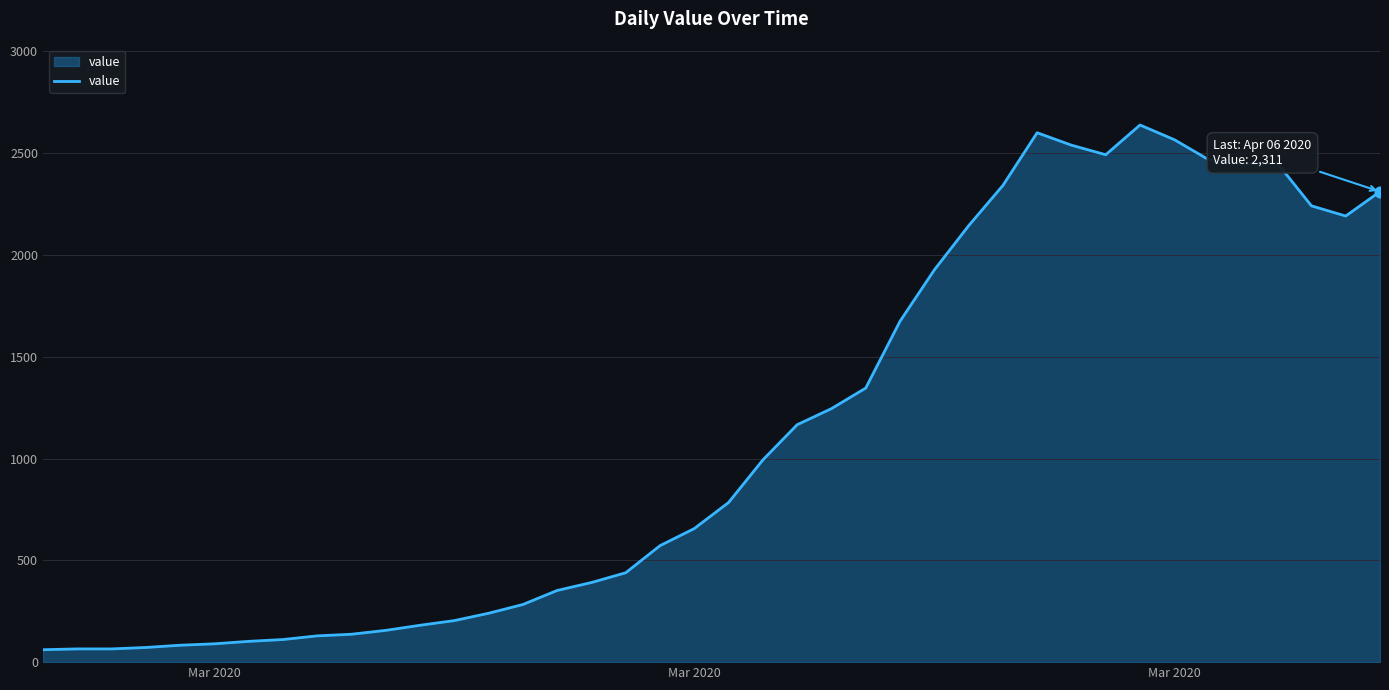

What is the greatest value displayed?

2638